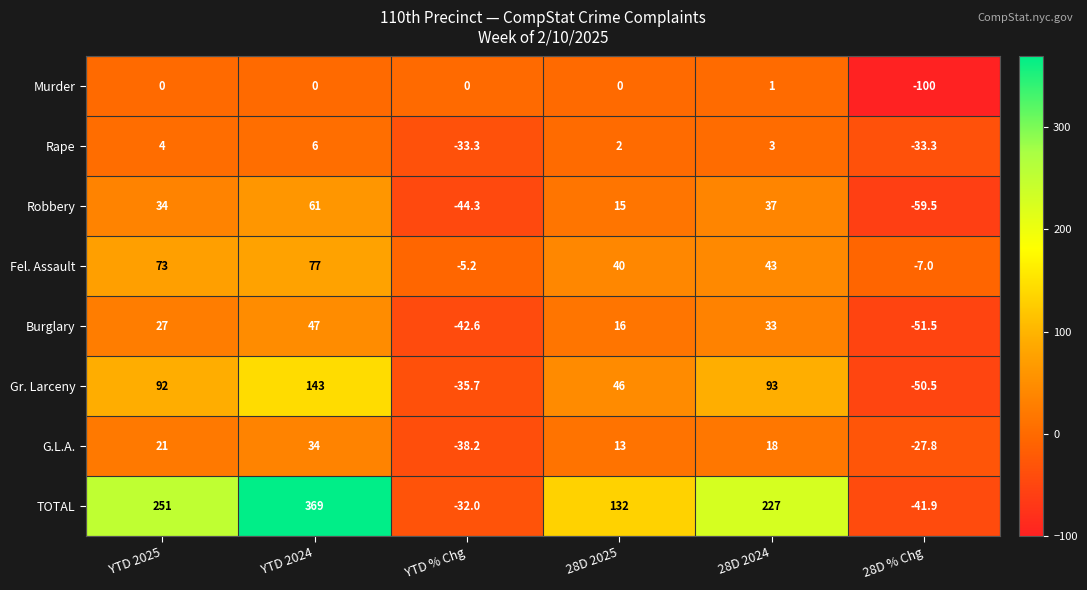

What is the sum of the Rape values at 28D % Chg and YTD % Chg?

-66.6